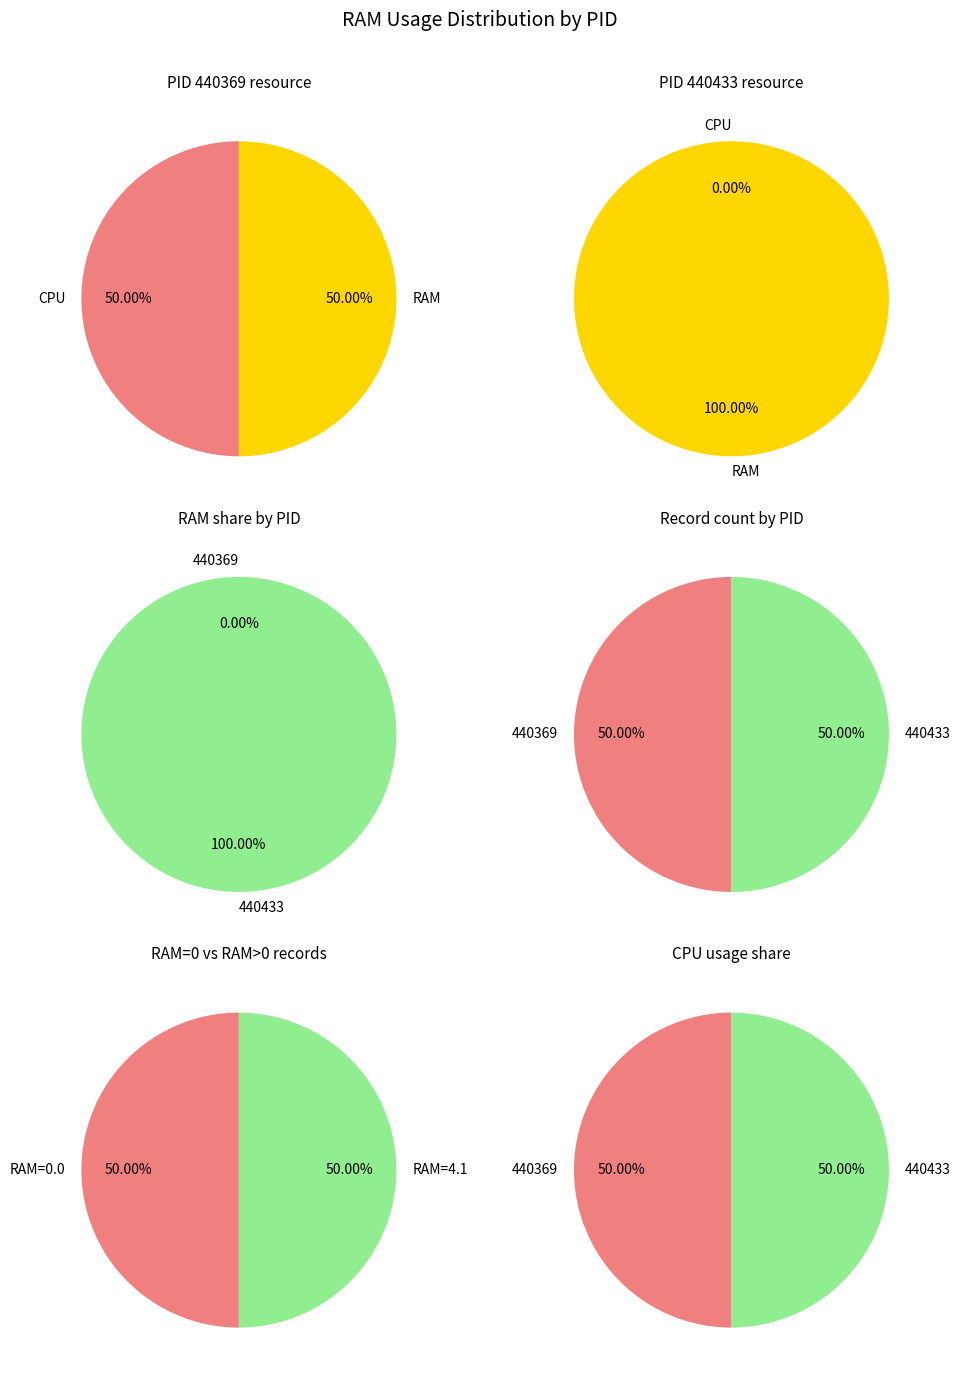

Count the number of slices in the pie.

2